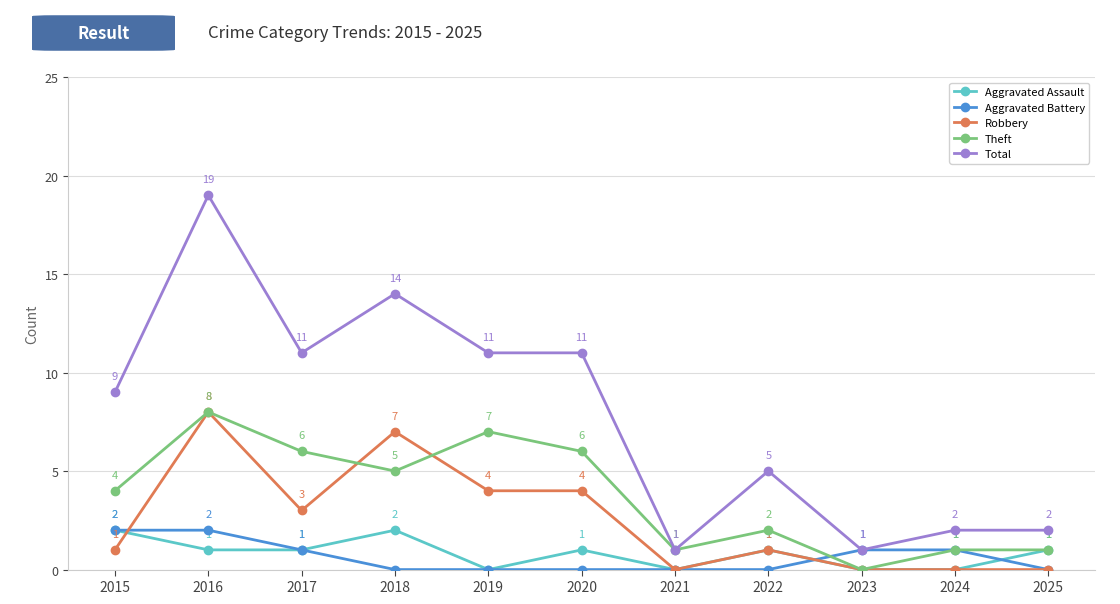

At 2018, list the series in order from largest to smallest.

Total, Robbery, Theft, Aggravated Assault, Aggravated Battery